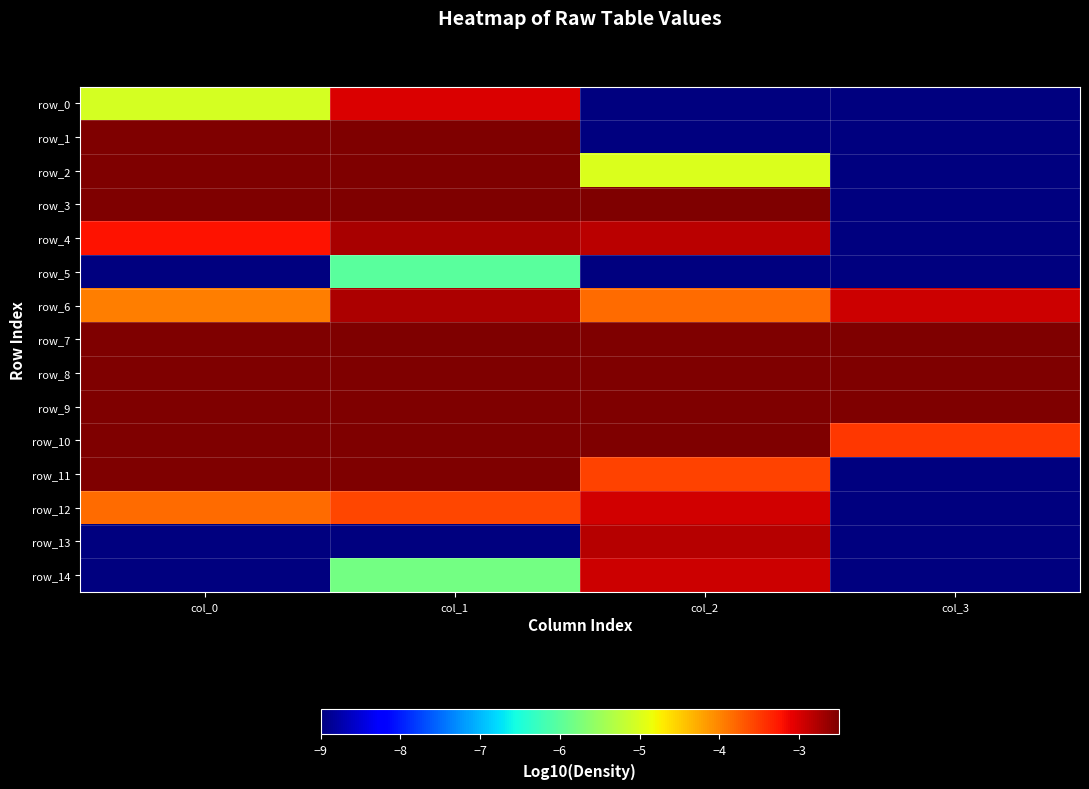

Which series has the widest spread of values?

row_1